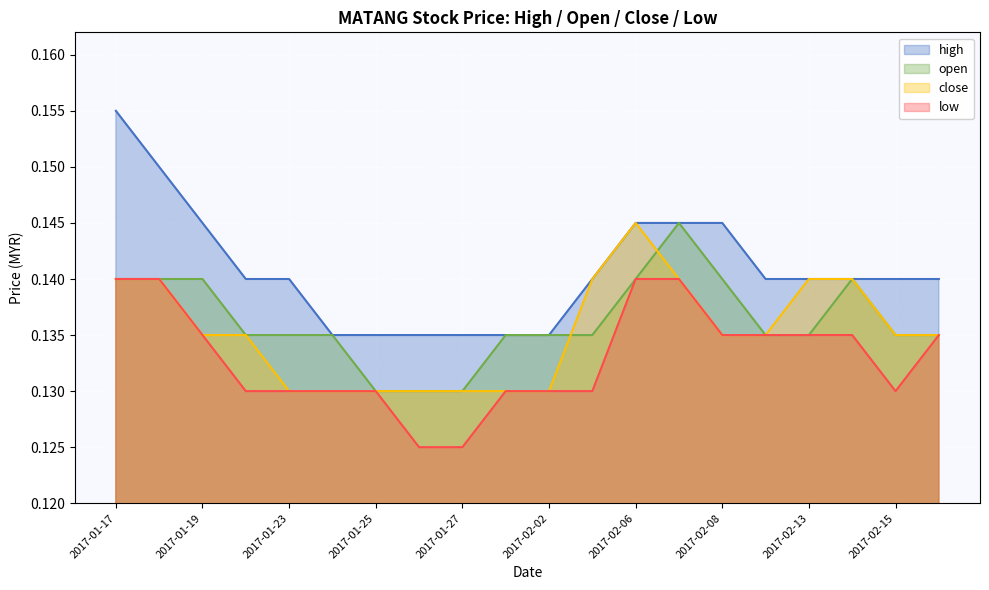

Does the chart display data point markers on the line(s)?

No